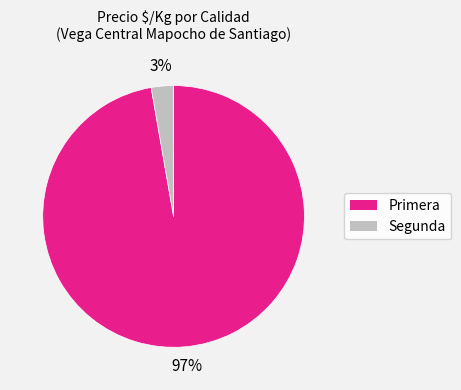

Between Primera and Segunda, which is larger?

Primera